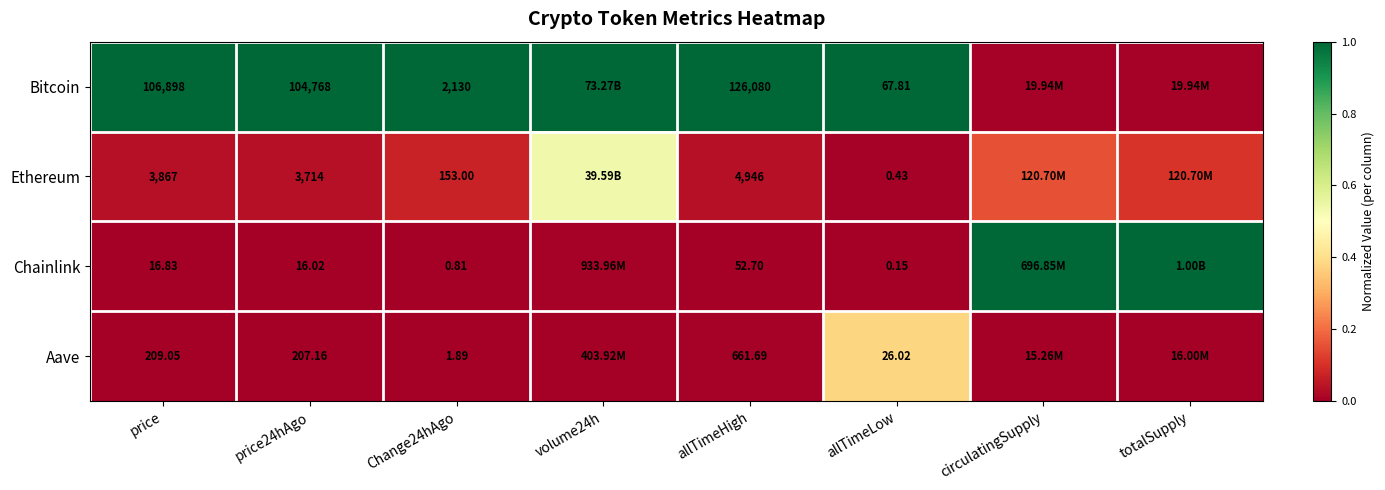

What is the sum of the Ethereum values at volume24h and price24hAgo?

0.6